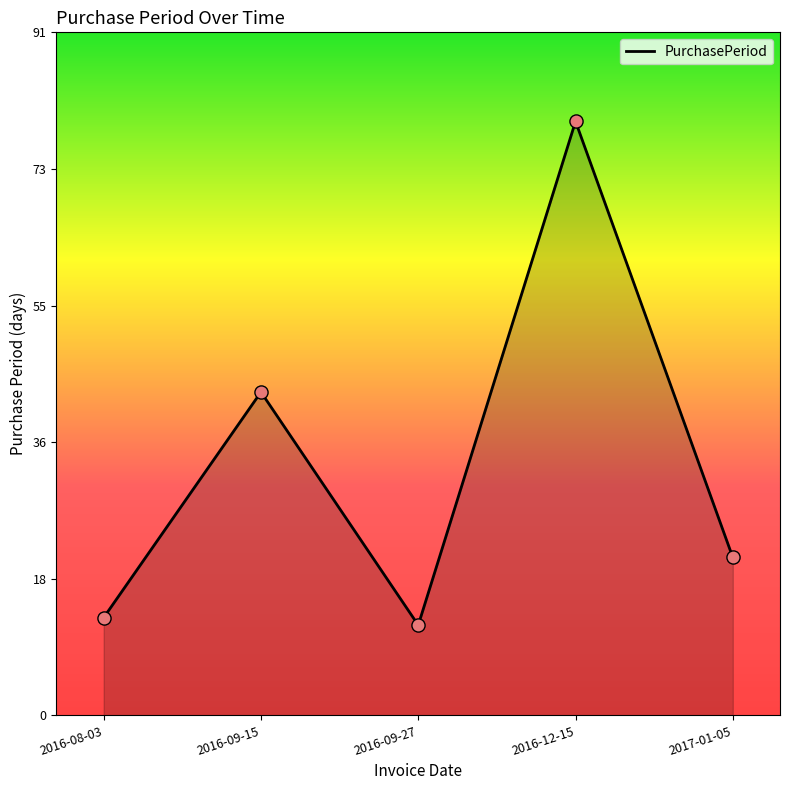

Approximately how many times larger is the value at 2016-12-15 compared to 2016-09-15?

1.8